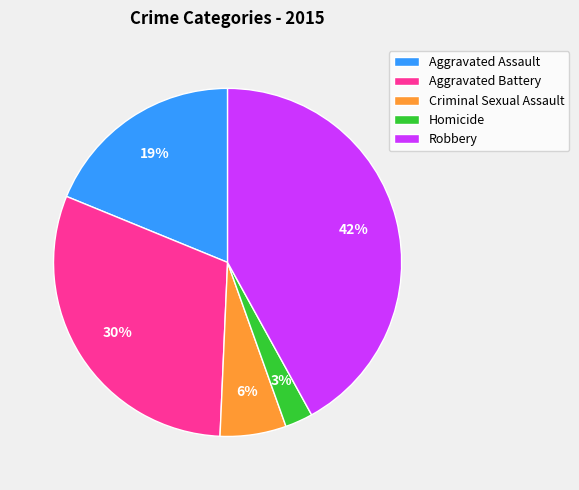

True or false: Robbery accounts for 37% of the total.

False